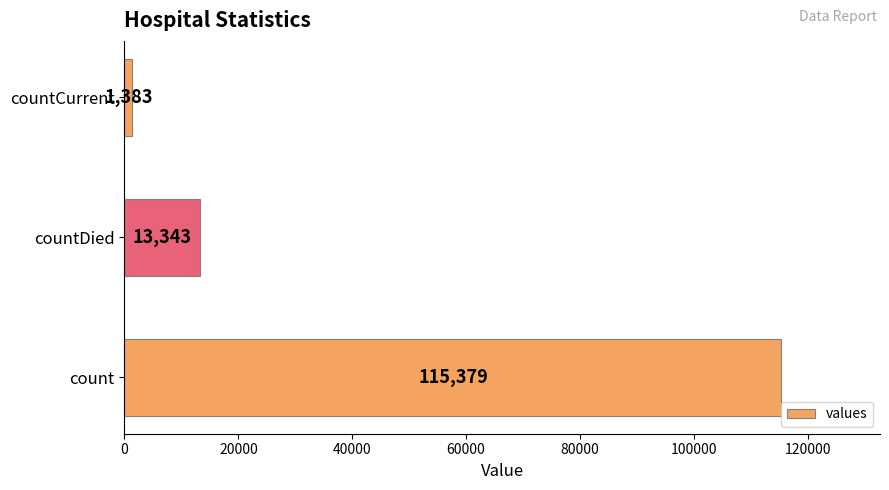

Reading bottom to top, what are all the values shown in this chart?

115379	13343	1383